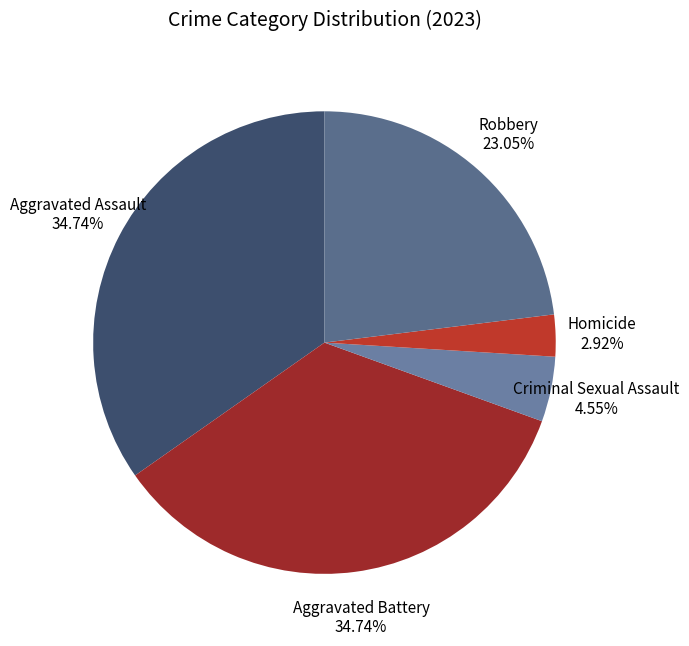

What percentage do Aggravated Battery and Criminal Sexual Assault together represent?

39.3%